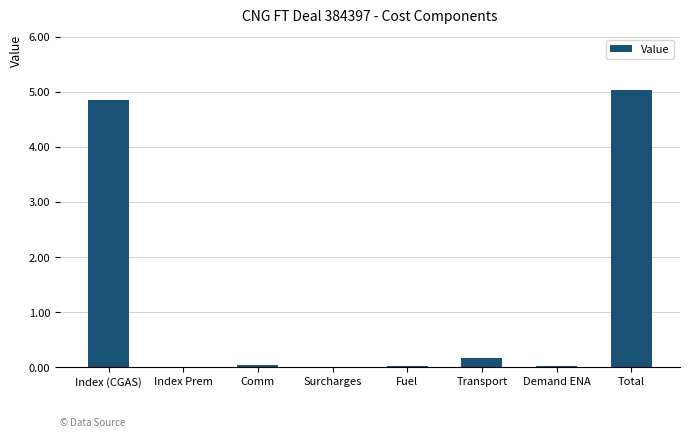

What is the sum of all values?

10.1